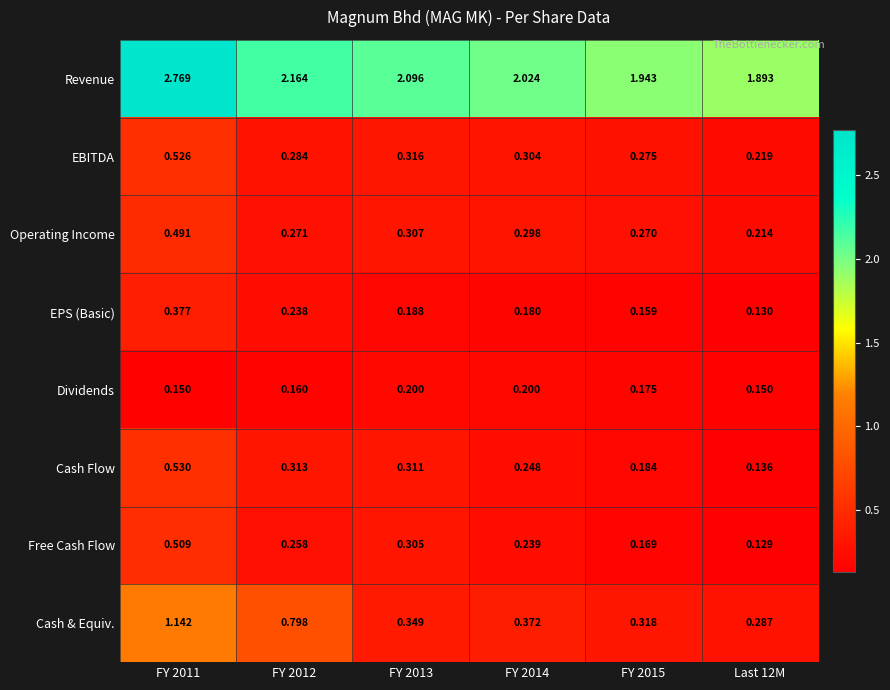

Which series has the widest spread of values?

Revenue